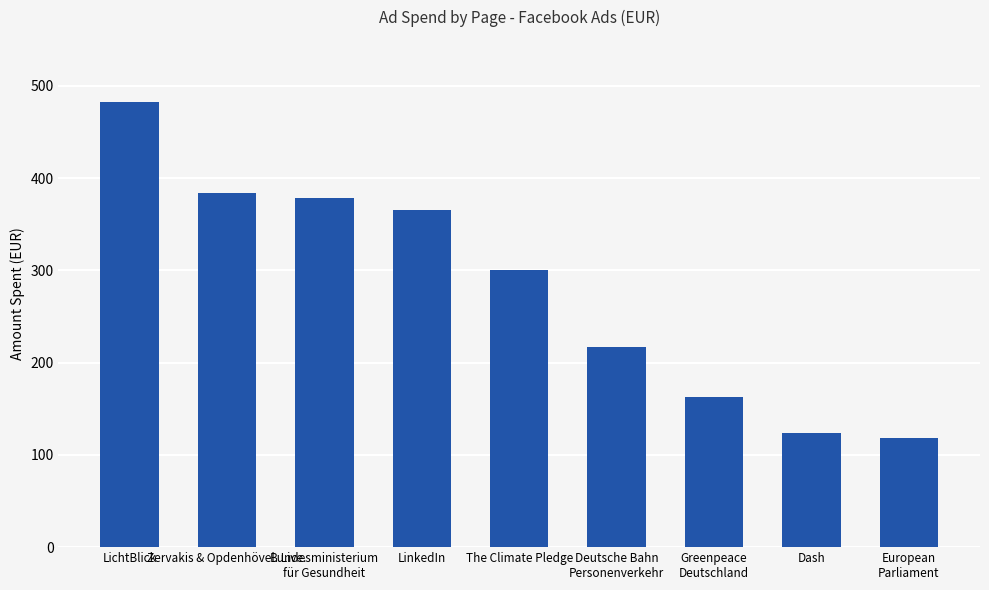

At which category does the chart reach its minimum across all series?

European
Parliament